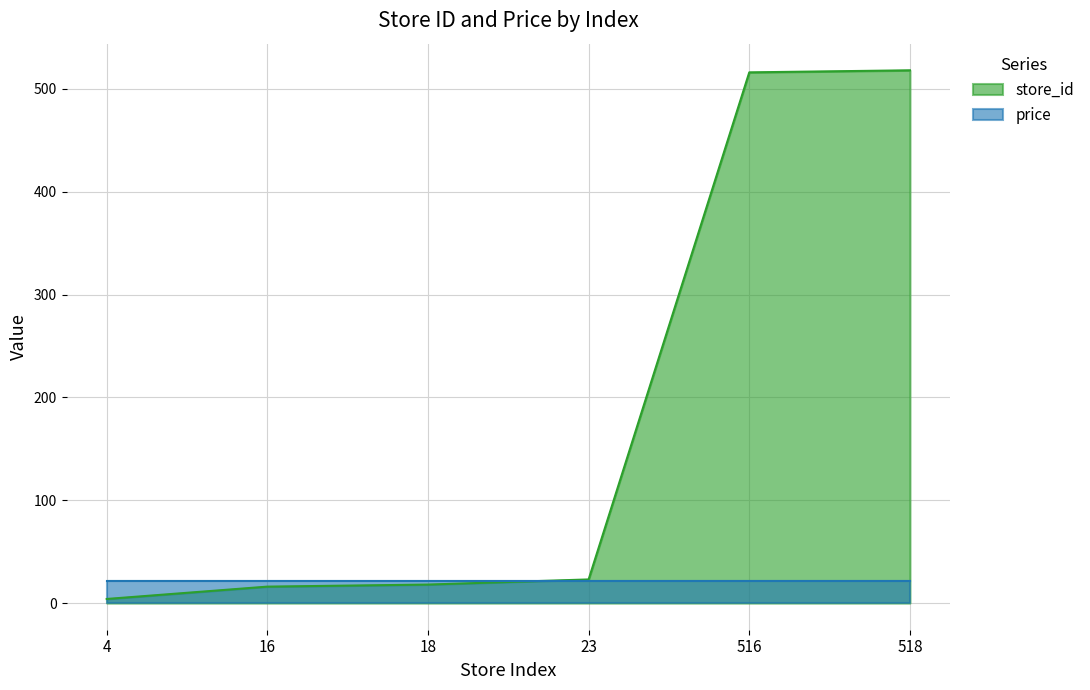

Reading left to right, extract all data points from this chart.

4=4	16=16	18=18	23=23	516=516	518=518